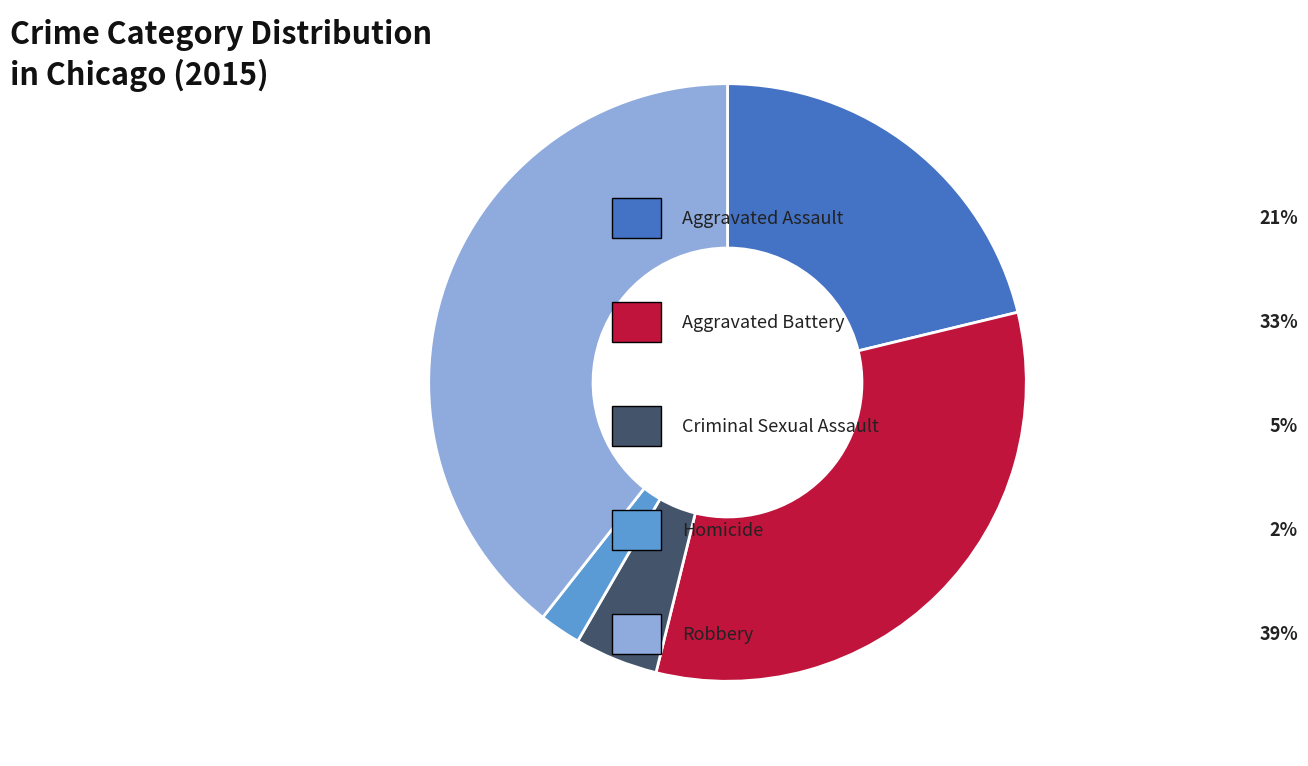

Does any single category account for the majority?

No